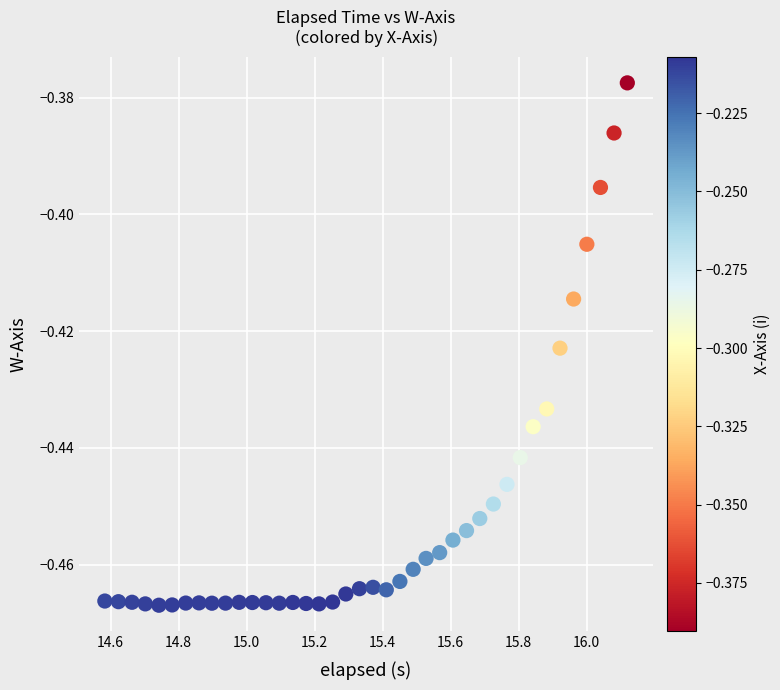

What is the range of X values (max minus min)?

1.5